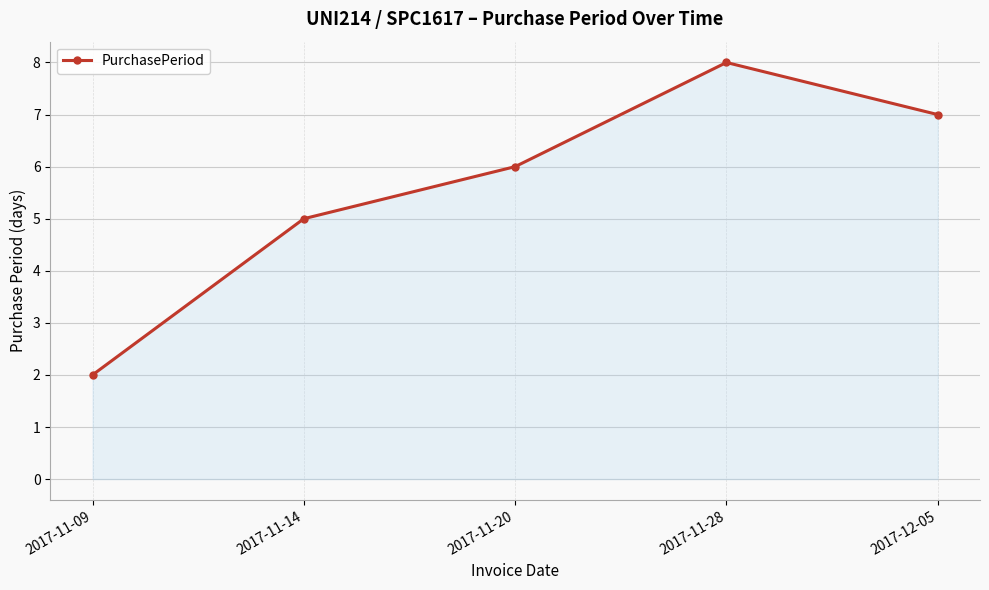

True or false: the data shows 6 at 2017-11-20.

True